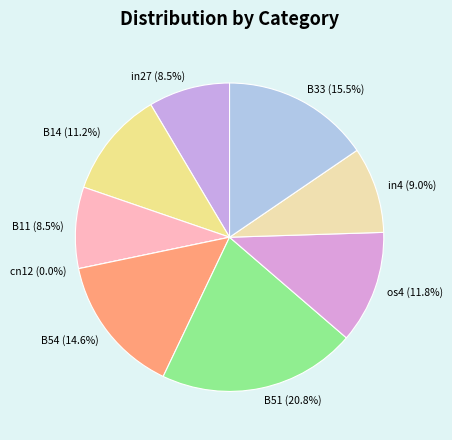

How many segments does this pie chart have?

9